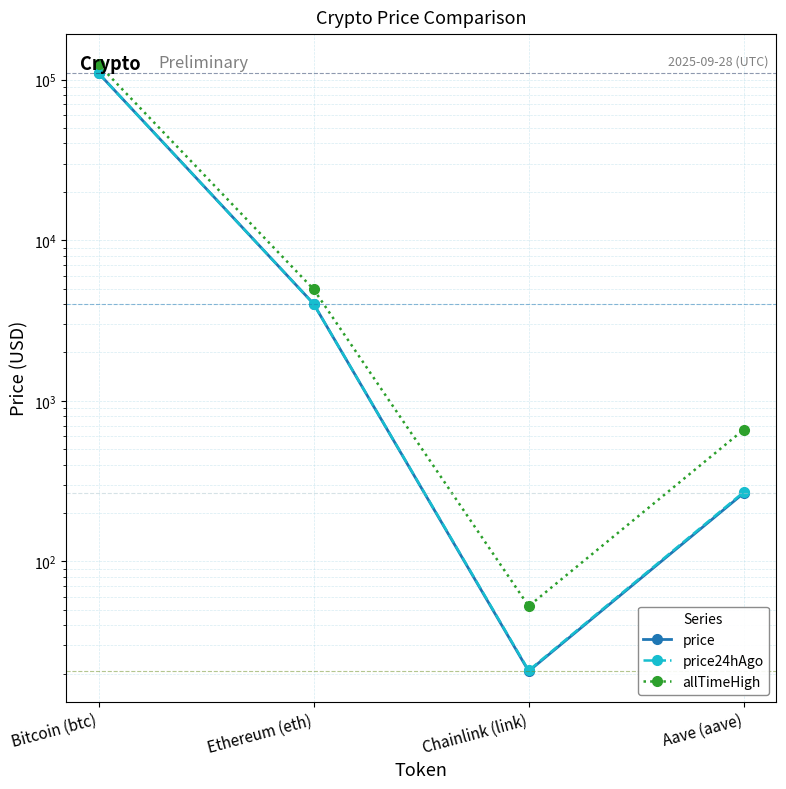

Does the chart have visible grid lines?

Yes